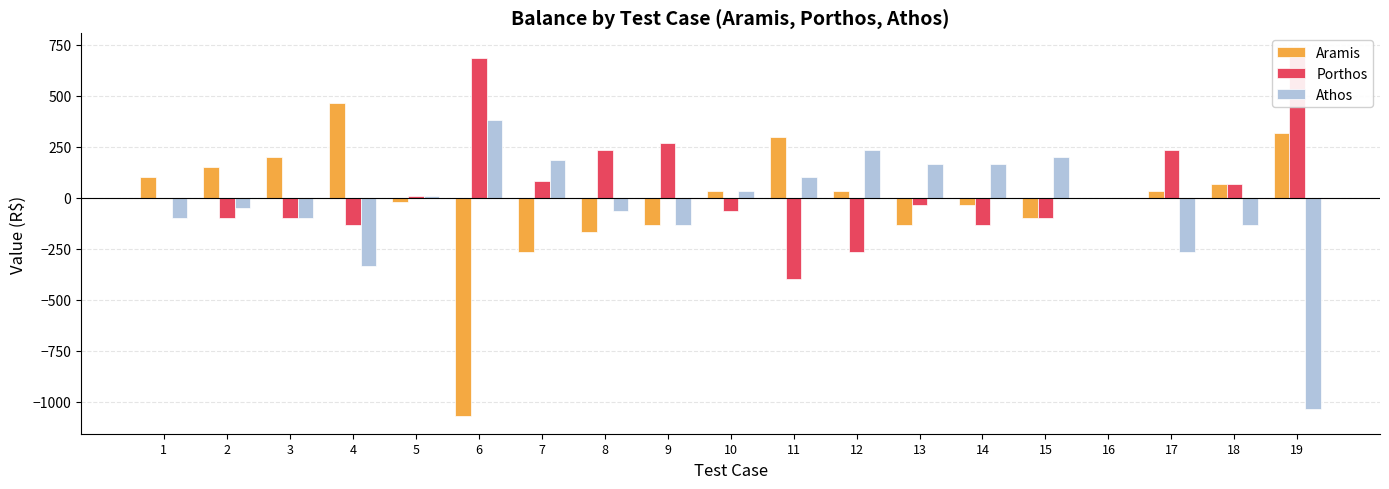

How many values in the Porthos series exceed 0?

8